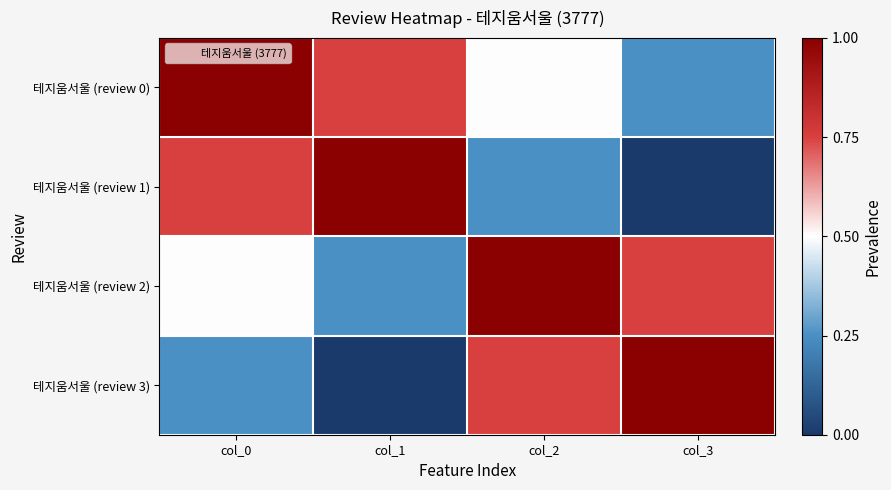

Which series has the largest total across all categories?

테지움서울 (review 0)